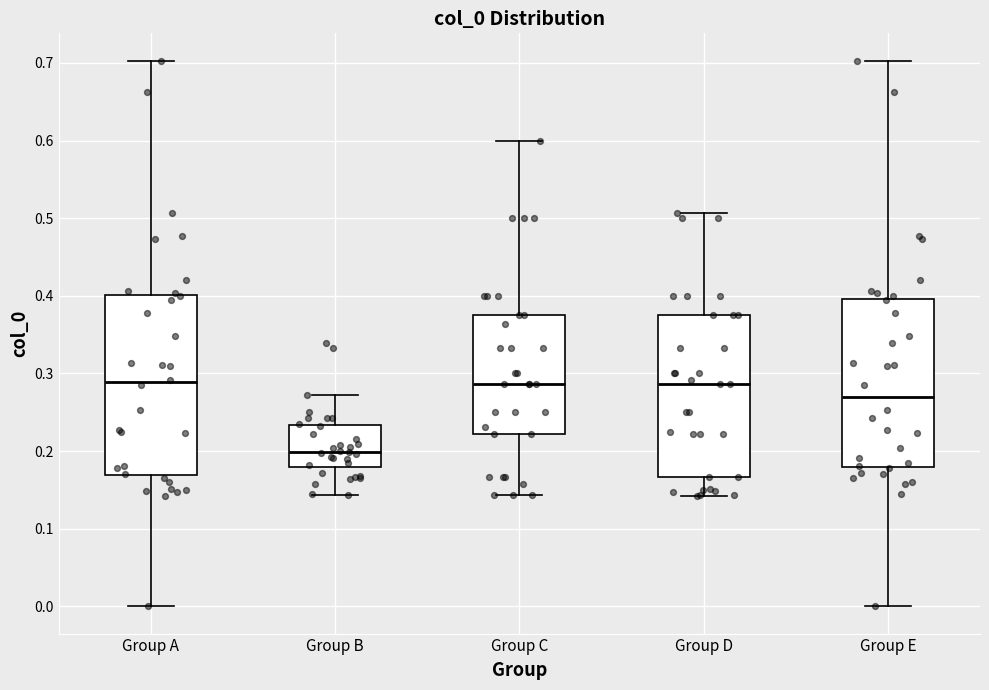

Which box is the tallest, from its lower edge to its upper edge?

Group A